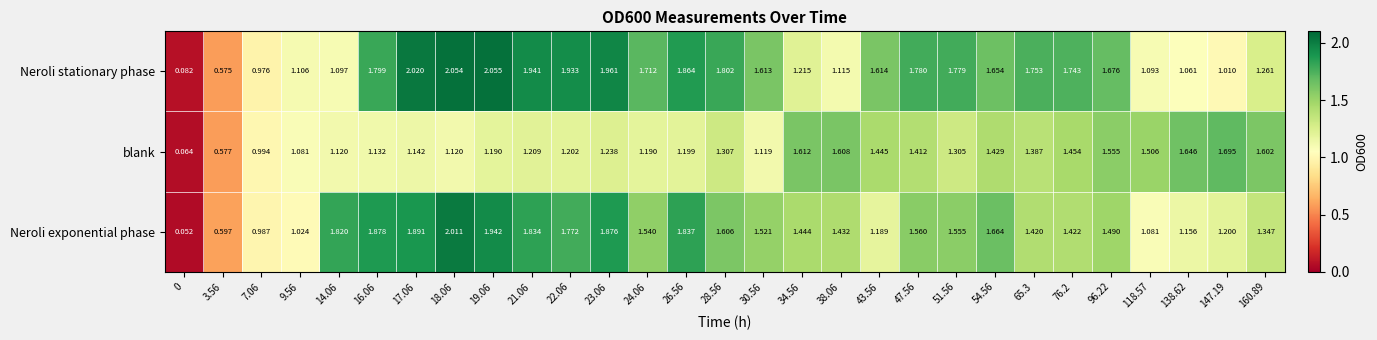

Is the value of Neroli exponential phase at 24.06 greater than the value of Neroli stationary phase at 26.56?

No